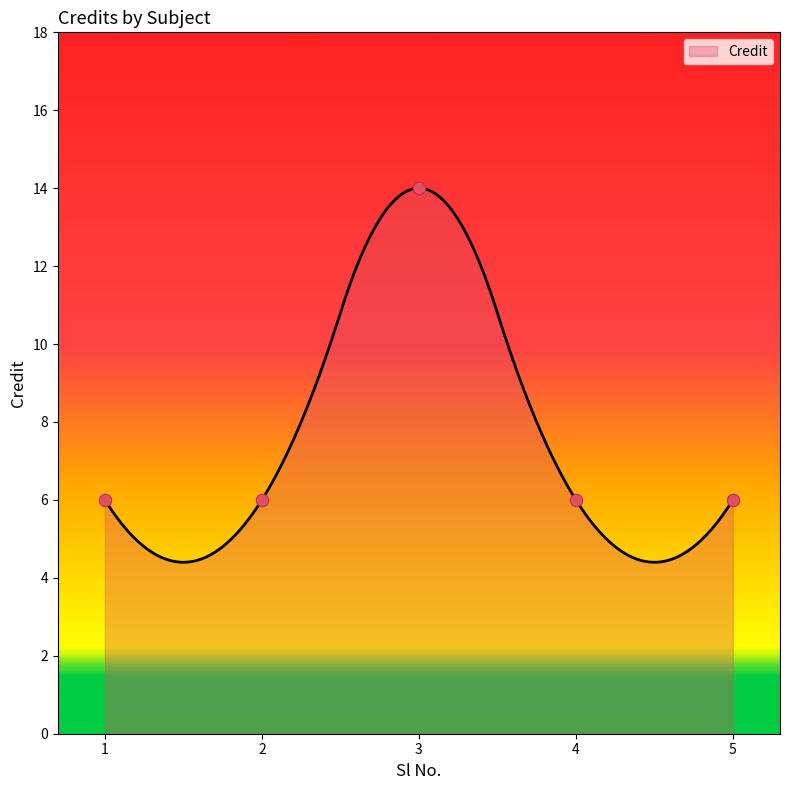

What is the change in value from 3 to 4?

-8